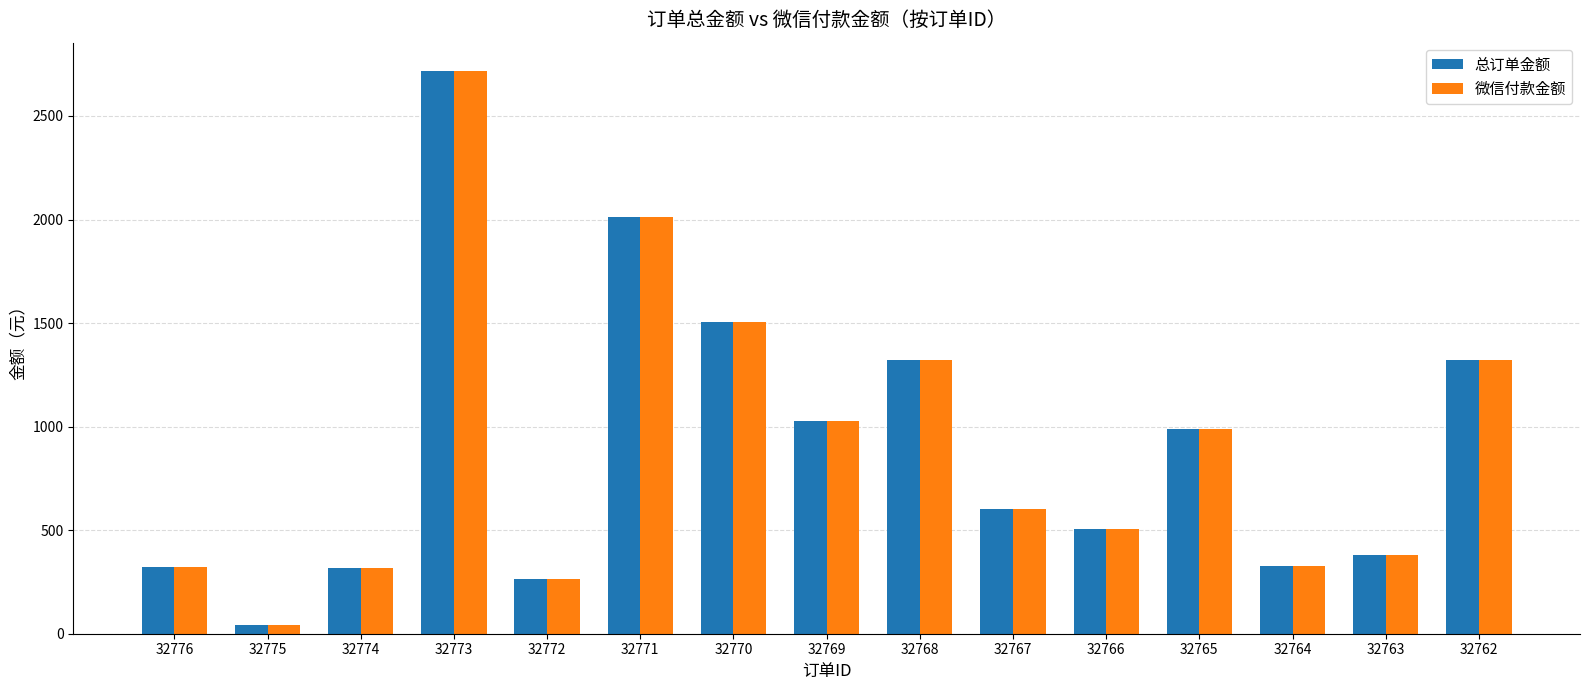

What is the total value across all series at 32770?

3008